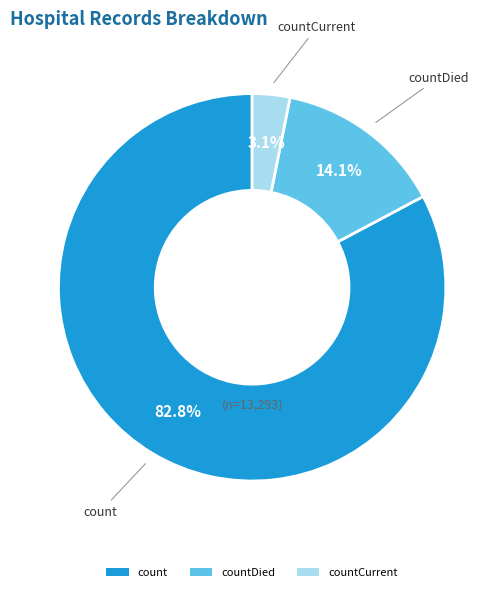

Rank the categories by value from lowest to highest.

countCurrent, countDied, count